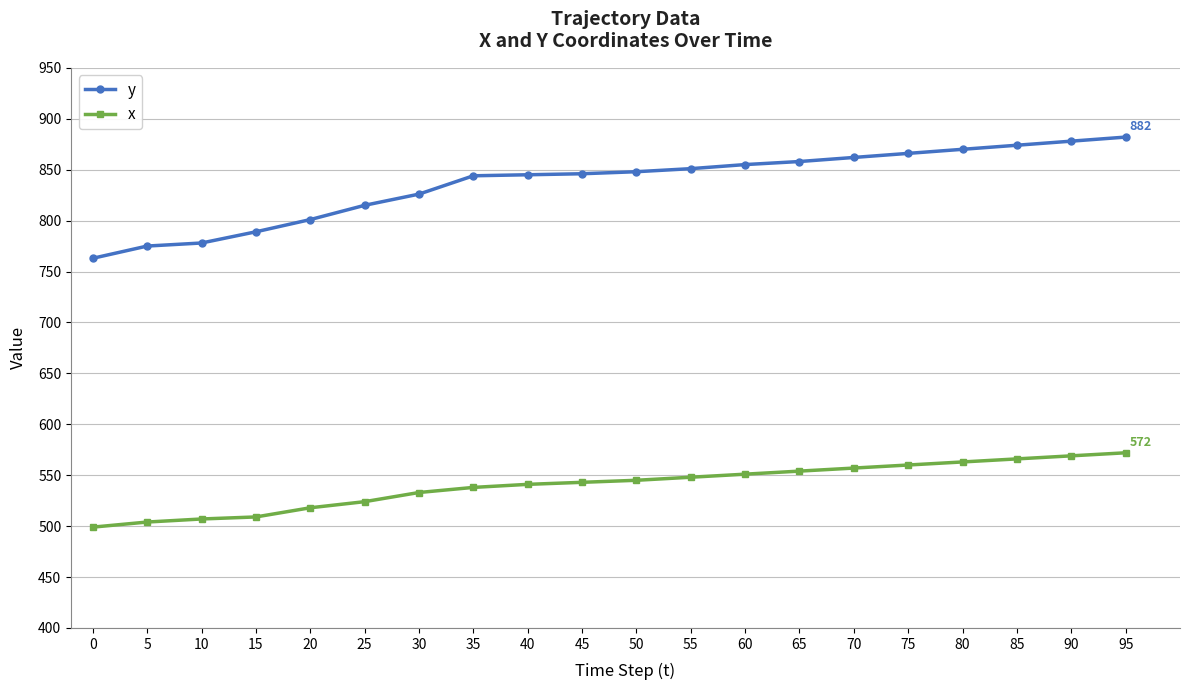

The y series shows 1354 at 30. True or false?

False